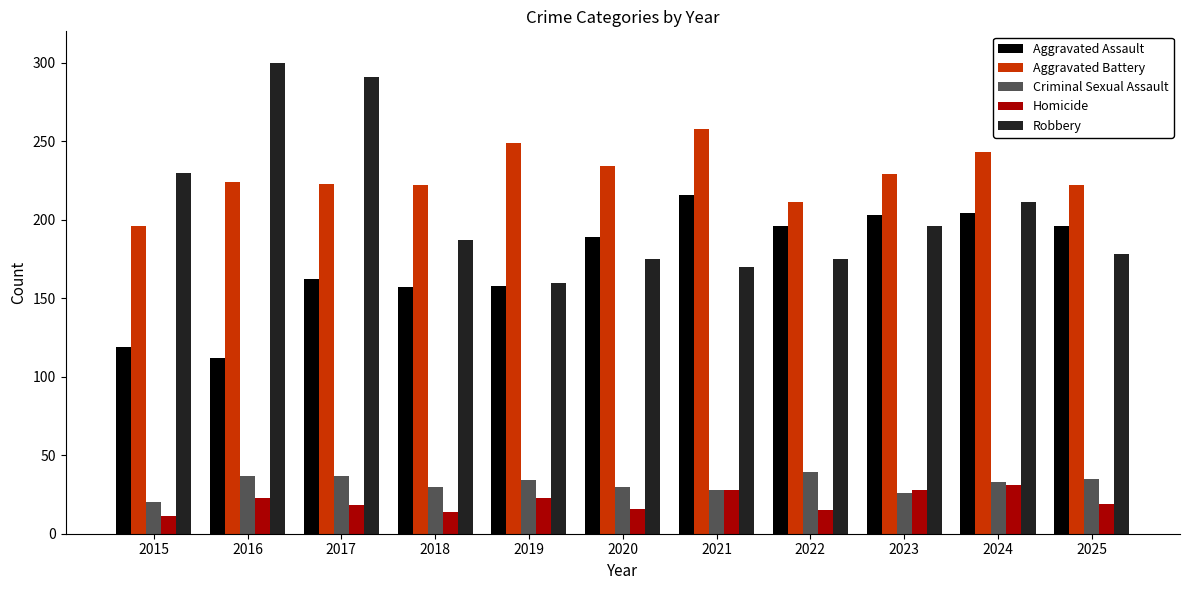

Between 2019 and 2025, which series saw the biggest shift?

Aggravated Assault